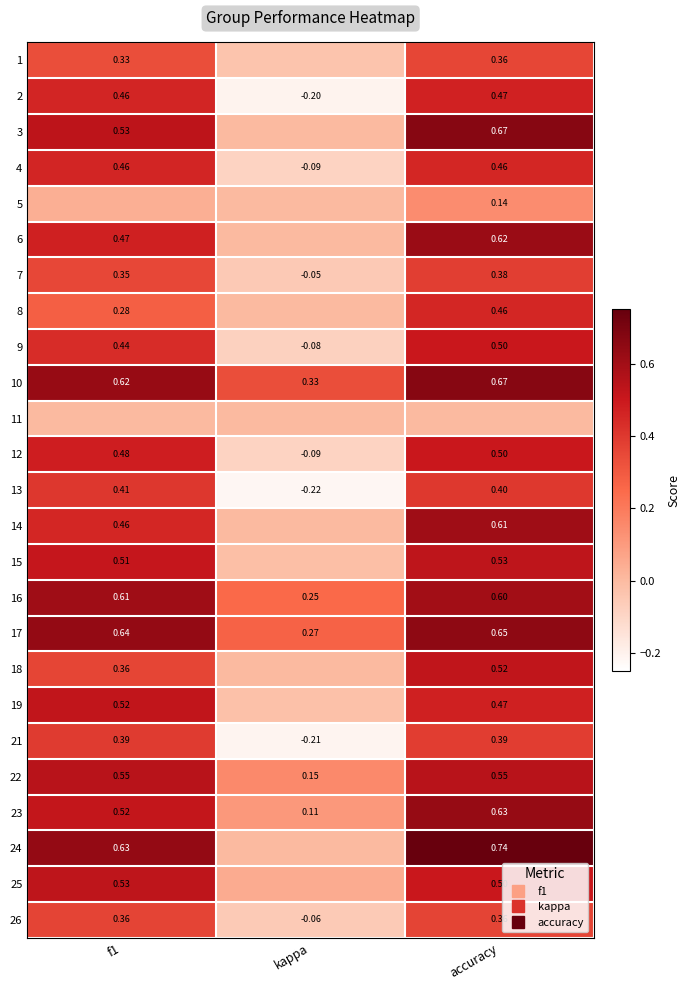

What is the approximate value of 4 at f1?

0.5